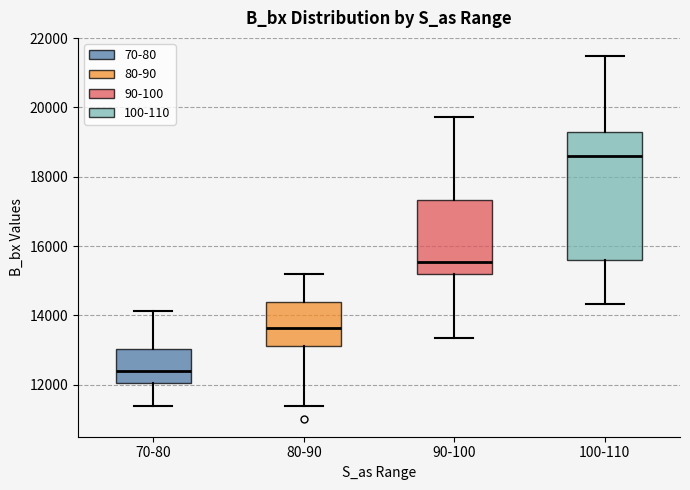

Where is the upper edge of the box for 100-110 on the y-axis? The values are not printed on the chart, so give them approximately, as read against the axis.

19200